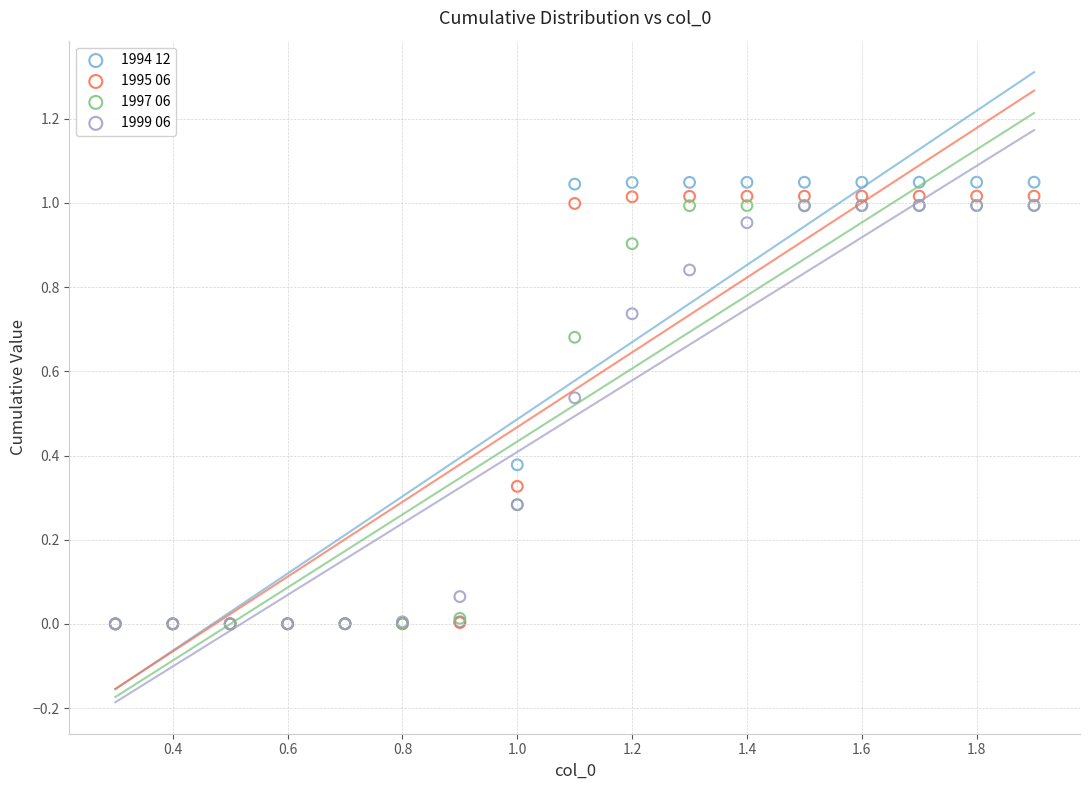

What are all the series names shown in the legend?

1994 12, 1995 06, 1997 06, 1999 06